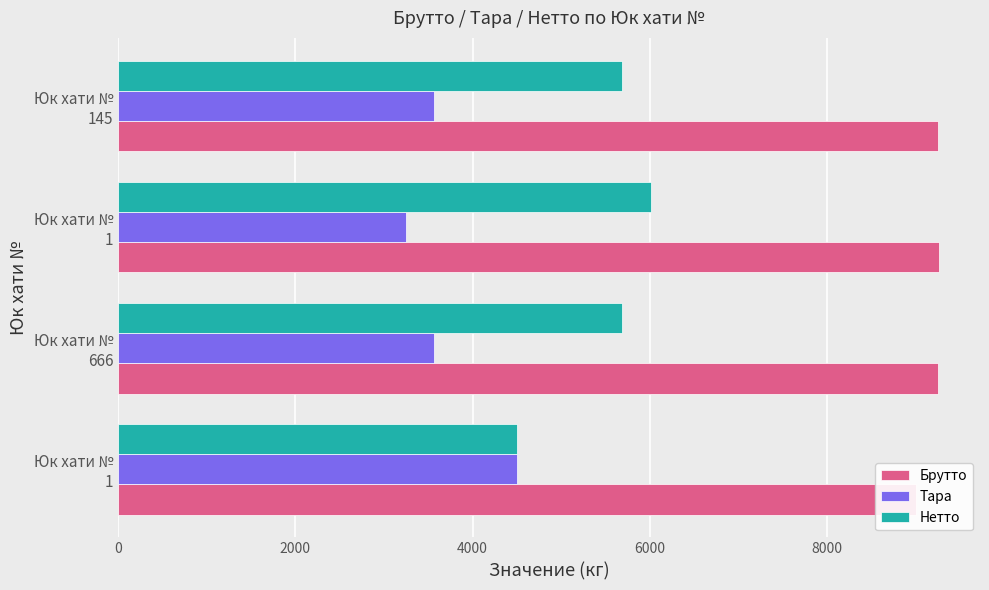

Does the chart contain stacked bars?

No